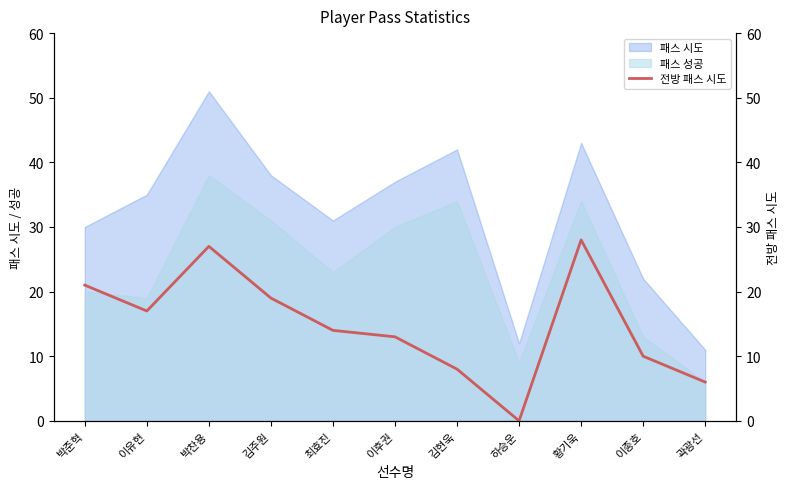

Which category has the lowest value in the 패스 성공 series?

곽광선